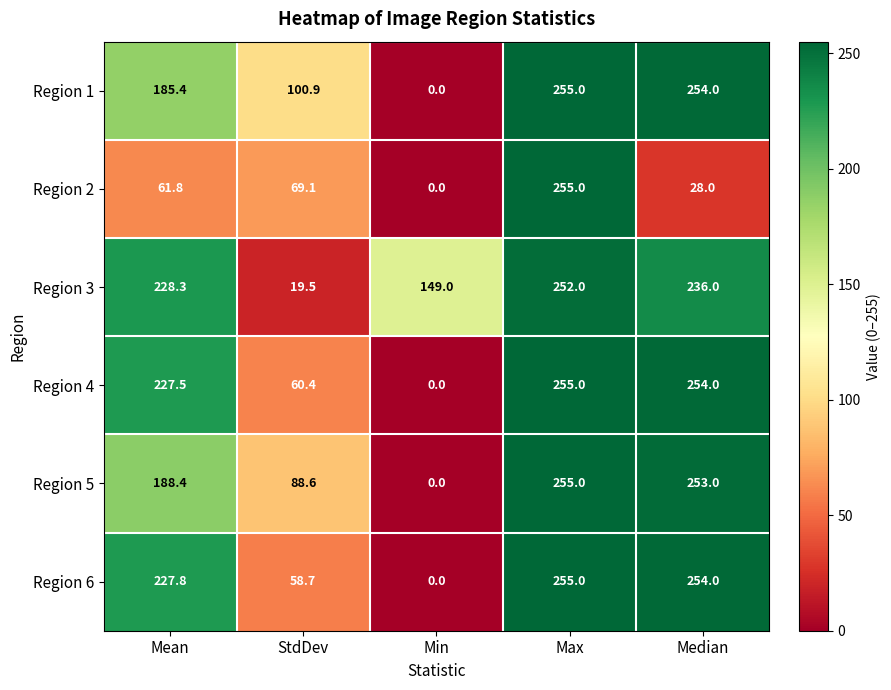

Which series has the largest total across all categories?

Region 3